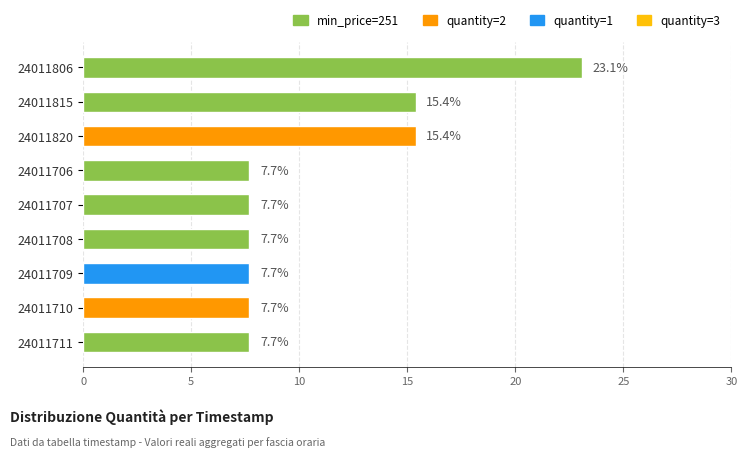

What is the ratio of the value at 24011706 to the value at 24011710?

1.0